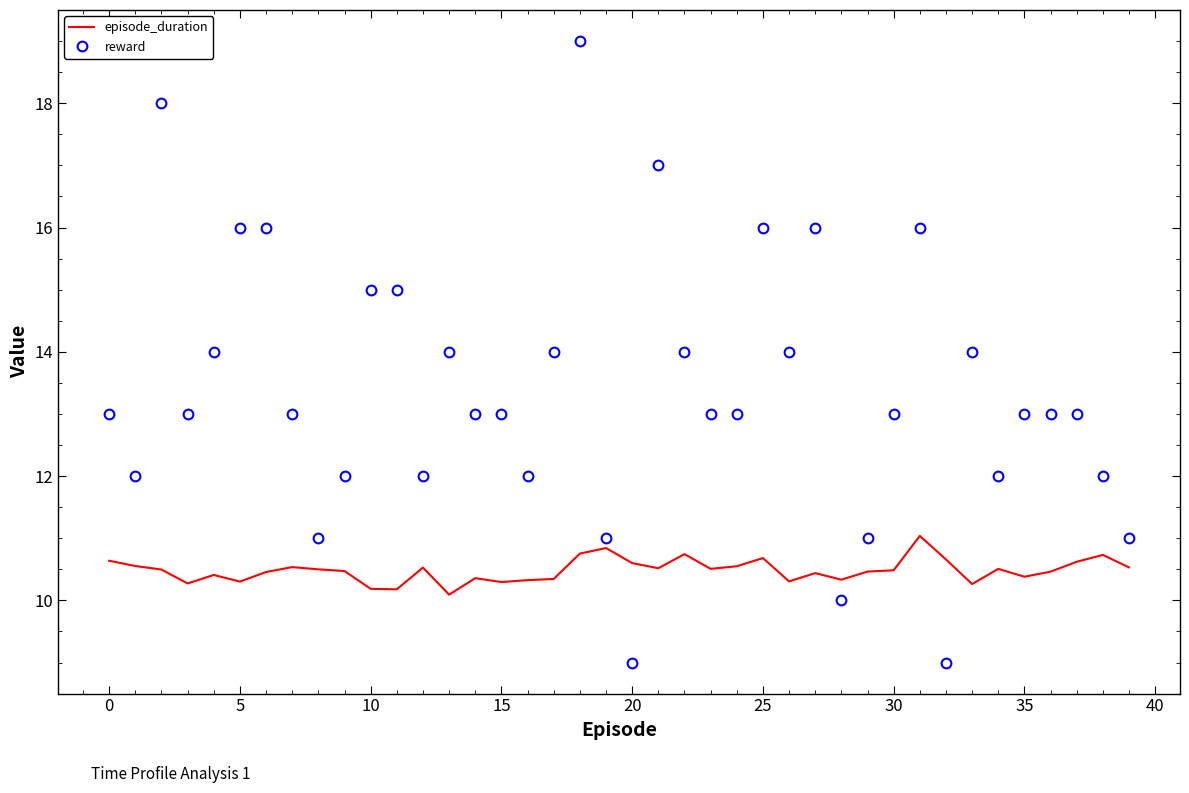

After their last crossing, which series has the higher values: reward or episode_duration?

reward